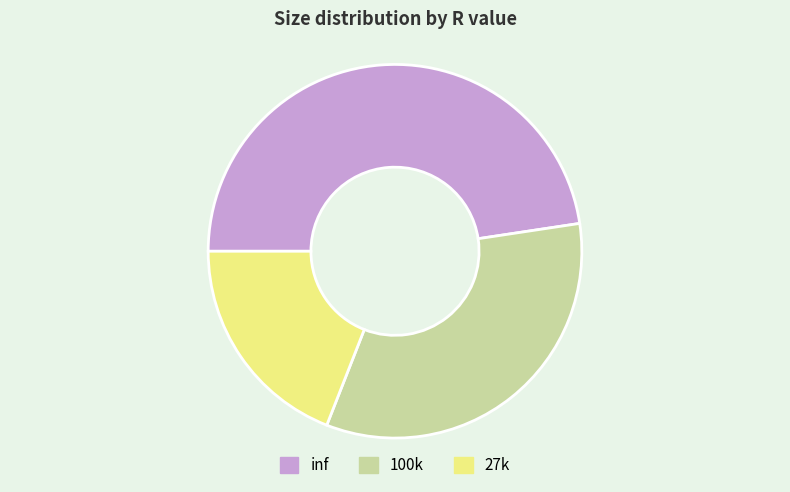

Is the sum of inf and 27k greater than half?

Yes